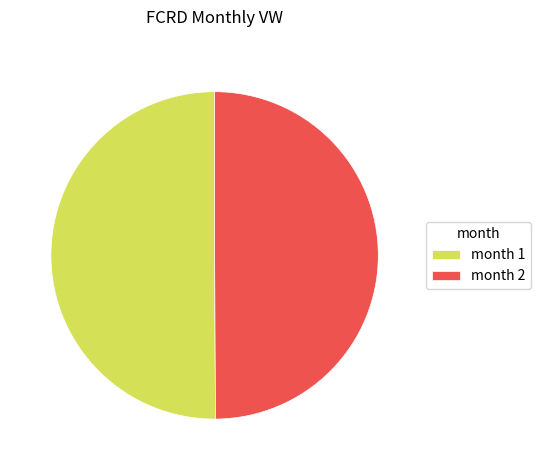

Is the sum of month 1 and month 2 greater than half?

Yes